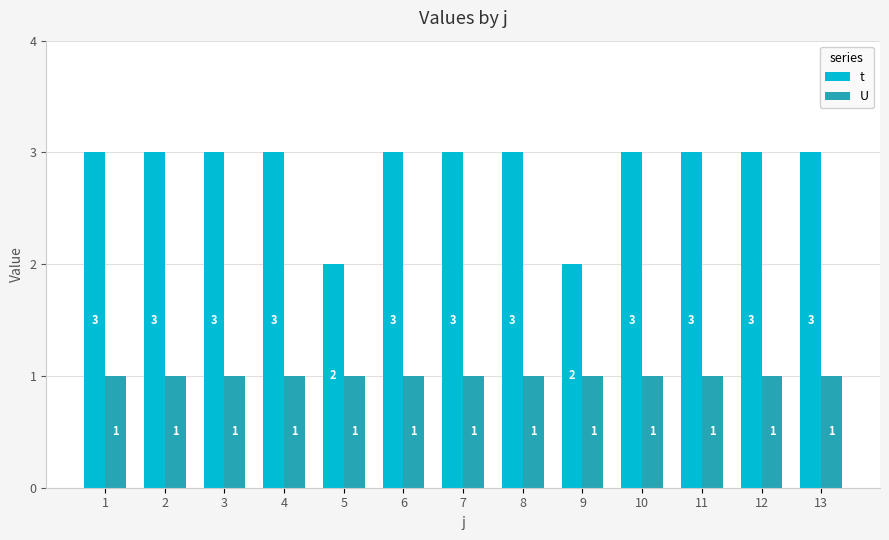

Reading left to right, transcribe all the data shown in this chart.

t: 3	3	3	3	2	3	3	3	2	3	3	3	3
U: 1	1	1	1	1	1	1	1	1	1	1	1	1